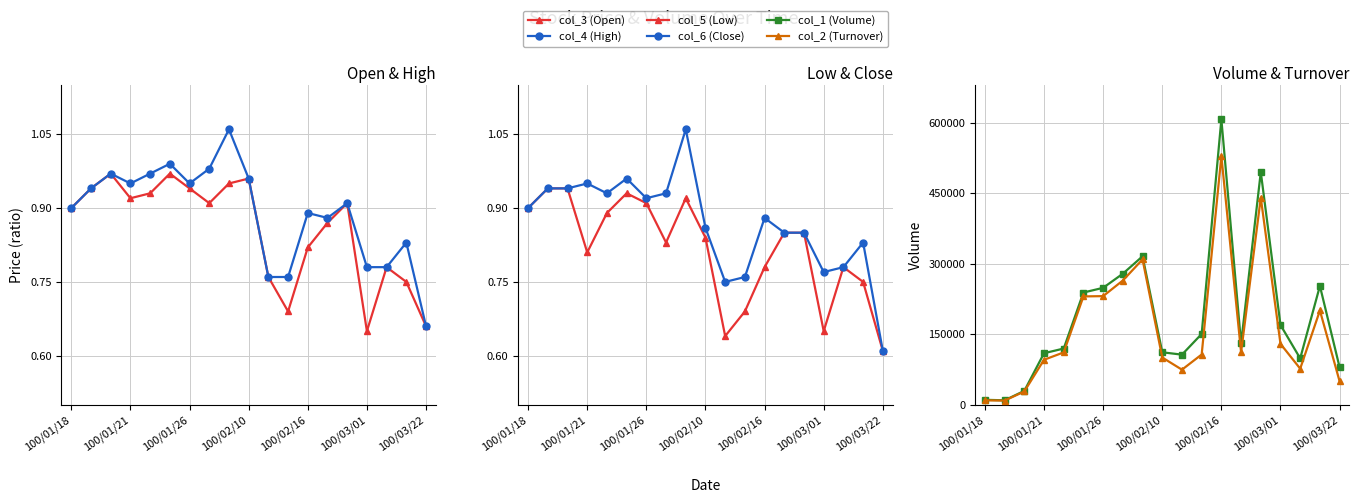

What is the value of the col_3 (Open) point at the 3rd from the left?

1.0